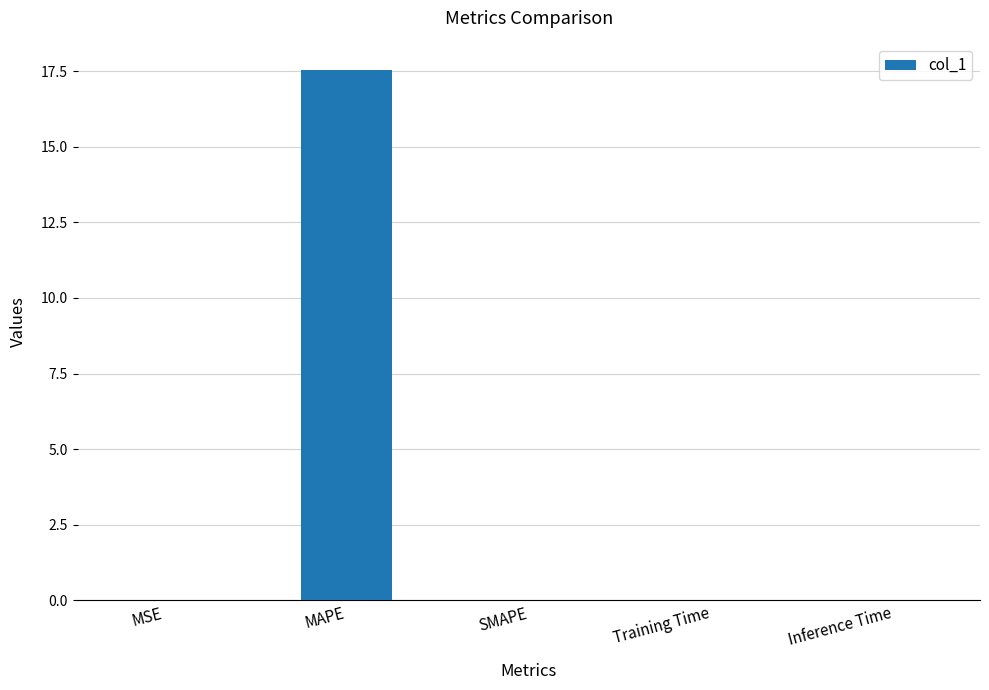

Which has a higher value, MAPE or Training Time?

MAPE